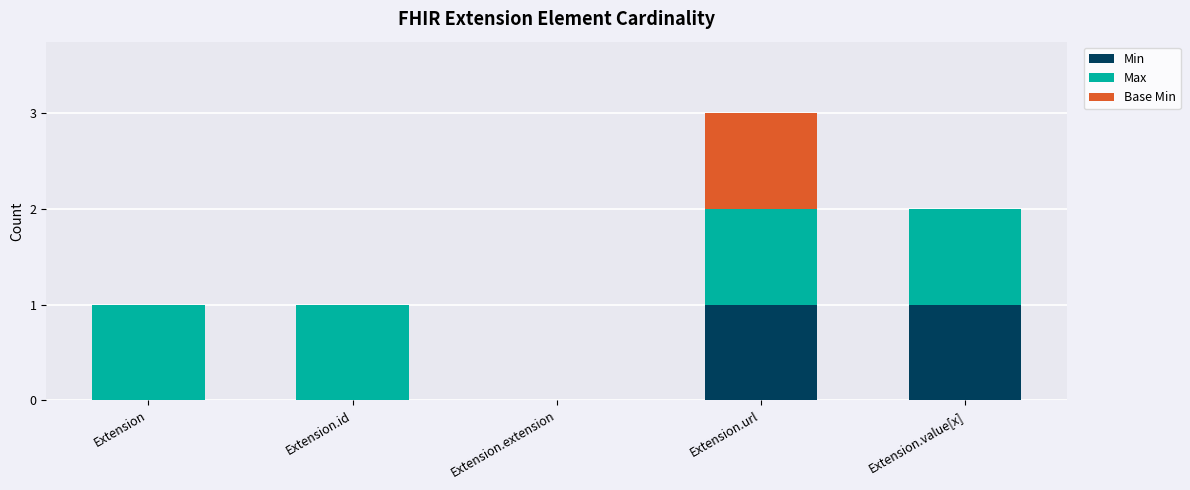

Does the chart contain stacked bars?

Yes